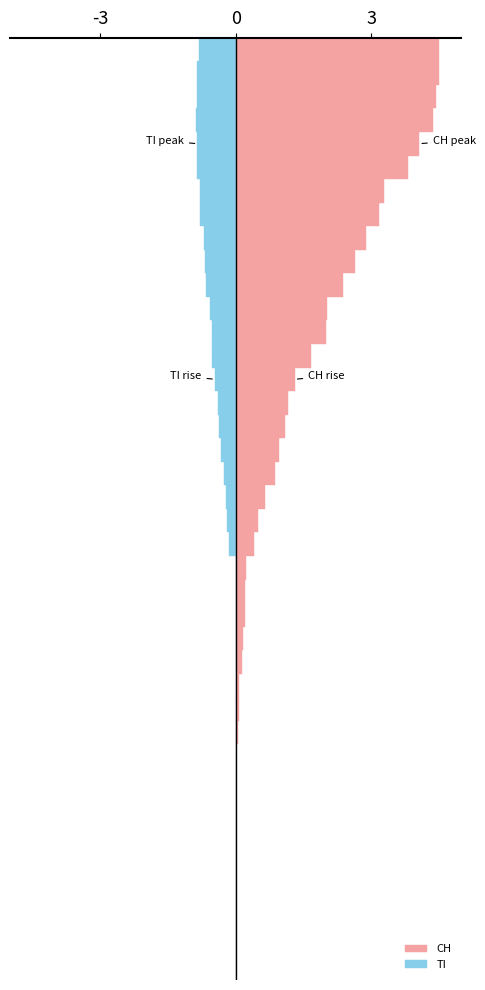

What is the sum of all CH values?

53.8